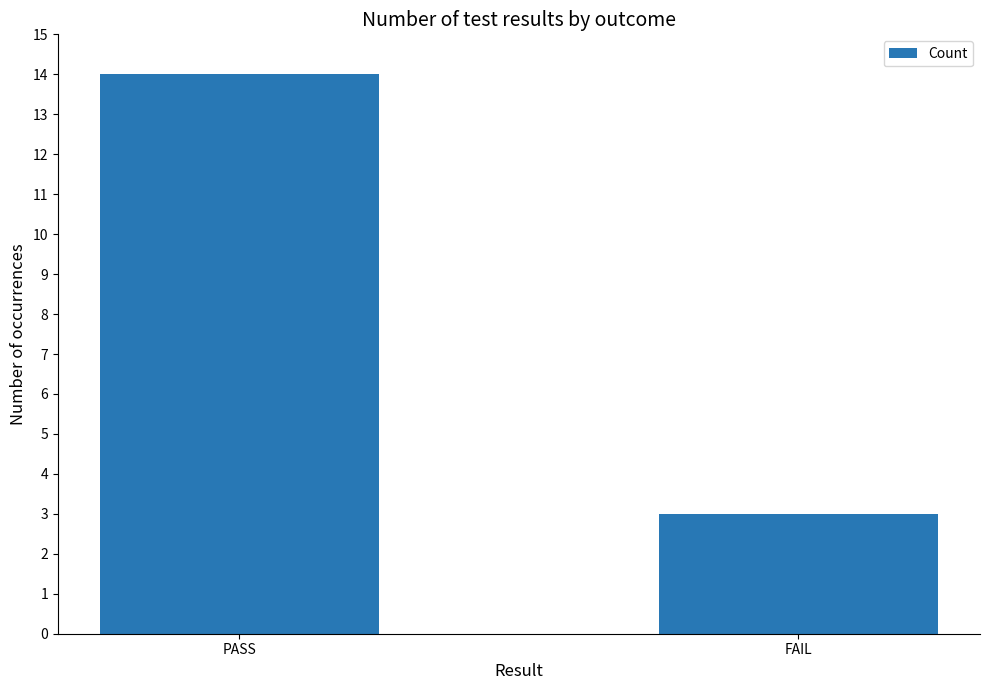

What value does the data have at FAIL, to the nearest 5?

5